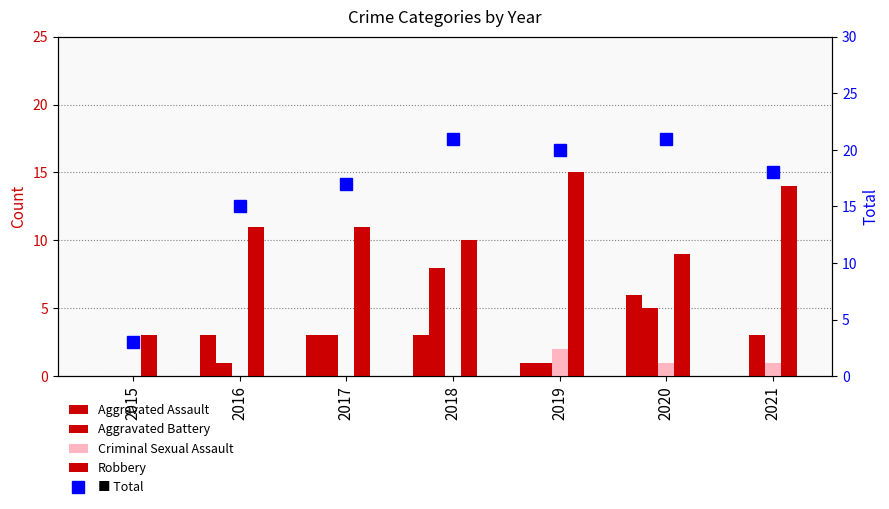

What is the value of the Total bar at the 6th from the left?

21